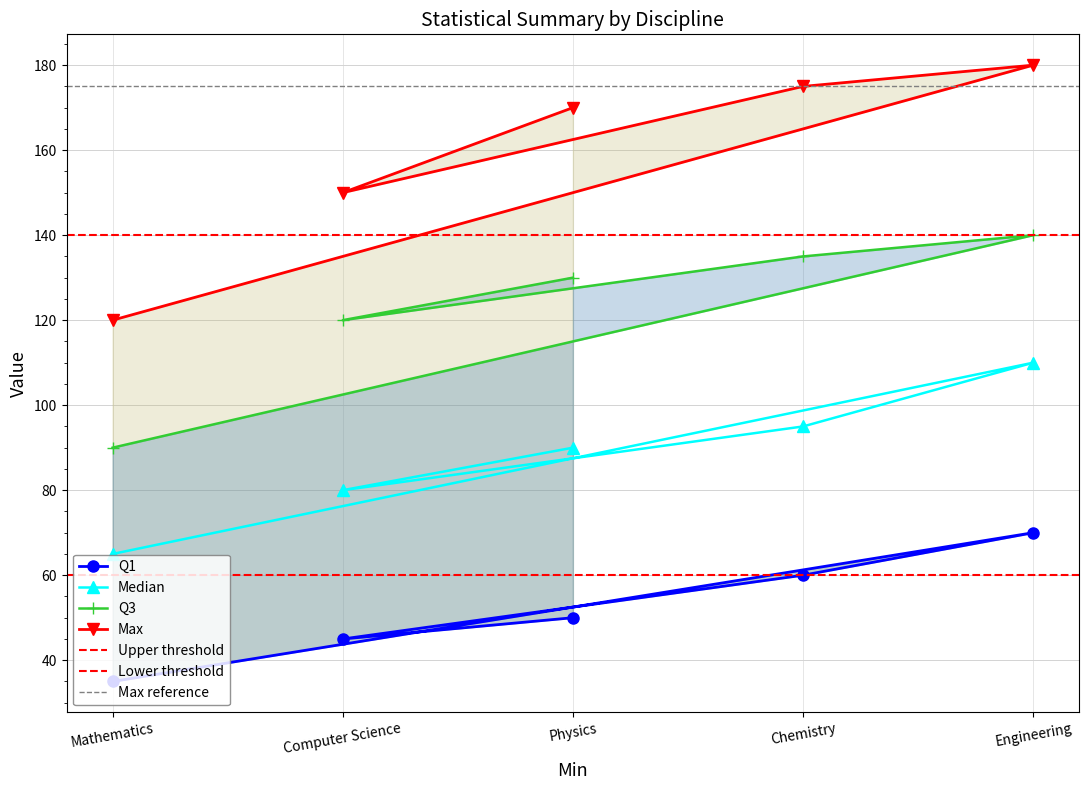

What is the label of the 3rd point from the left?

Chemistry